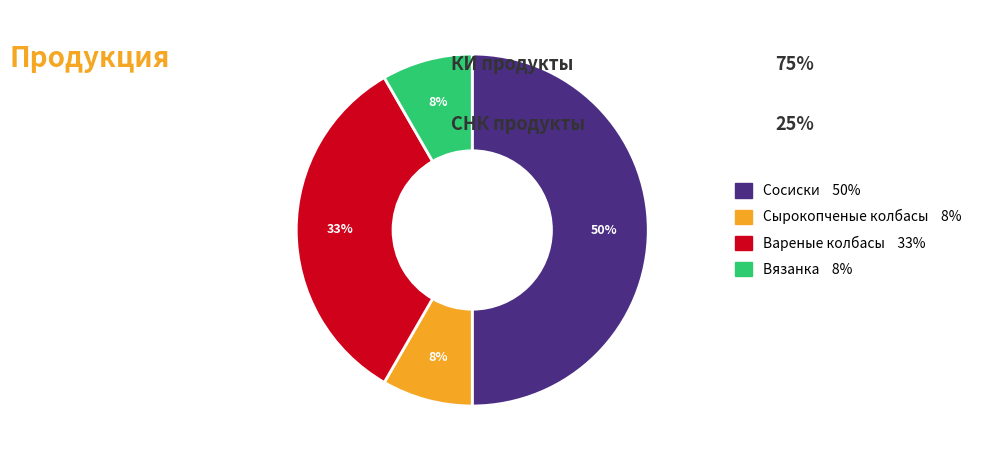

To the nearest percent, what portion does Вареные колбасы represent?

33%